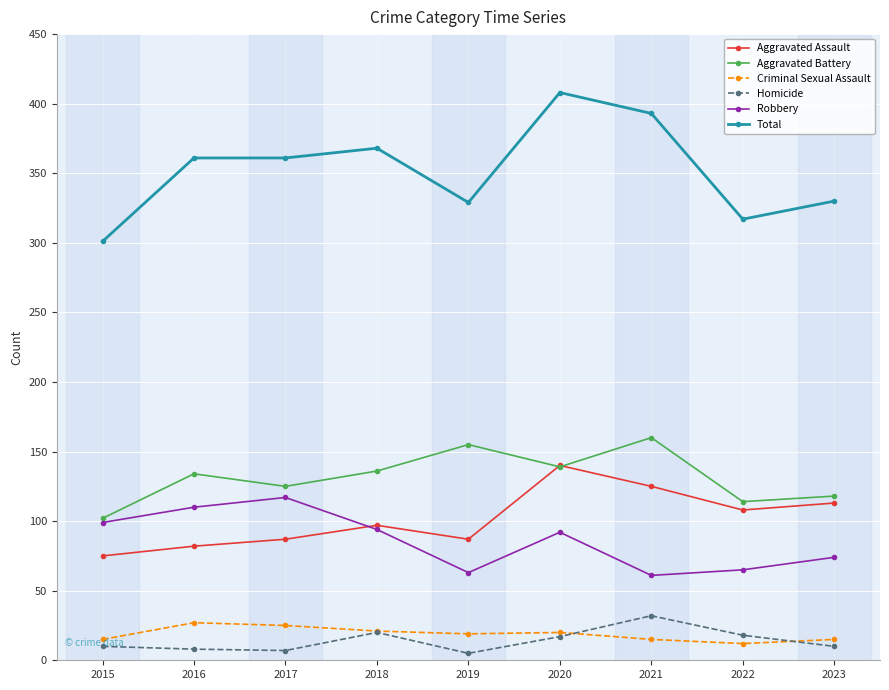

In Aggravated Assault, how many points are higher than both neighbors (excluding endpoints)?

2